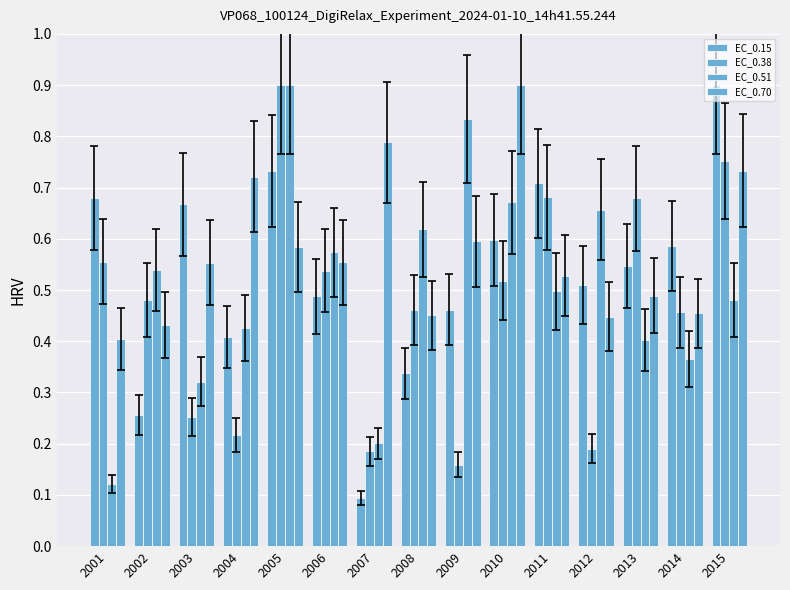

What is the sum of all EC_0.38 values?

7.0